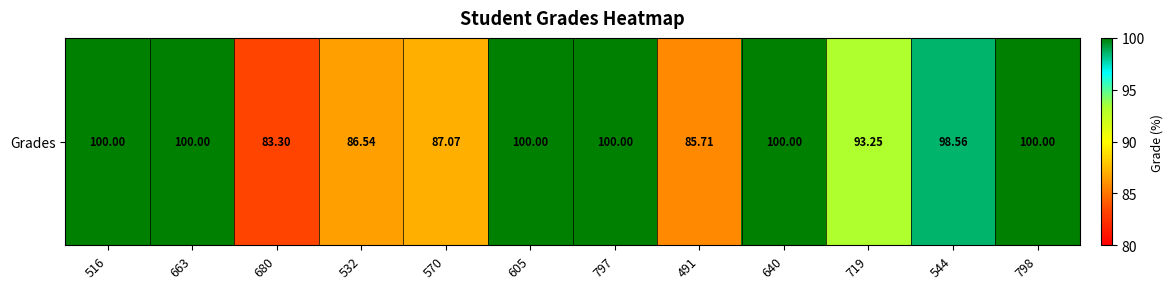

What is the difference between the values at 491 and 797?

14.3